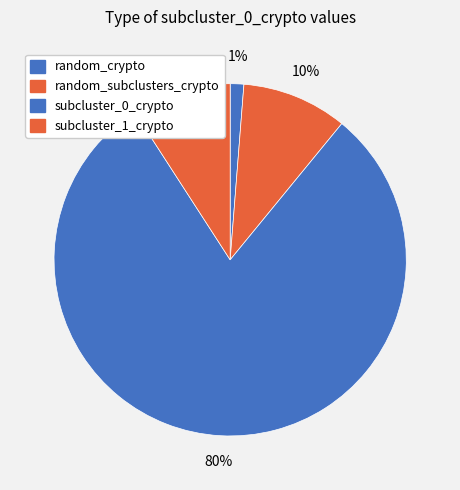

What percentage do subcluster_0_crypto and random_subclusters_crypto together represent?

89.6%